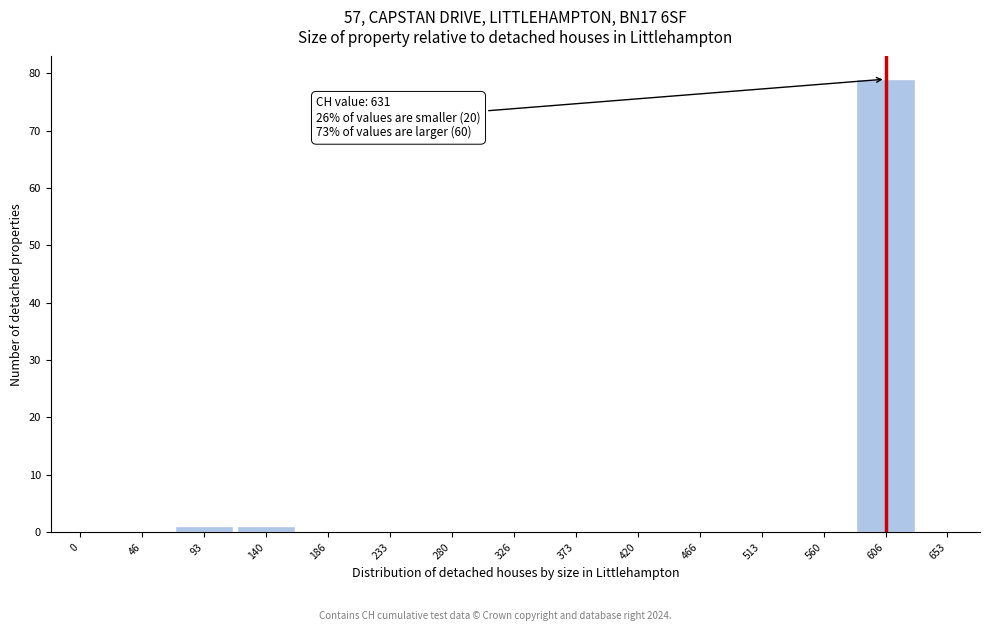

Reading left to right, what are all the values shown in this chart?

0=0	46=0	93=1	140=1	186=0	233=0	280=0	326=0	373=0	420=0	466=0	513=0	560=0	606=79	653=0